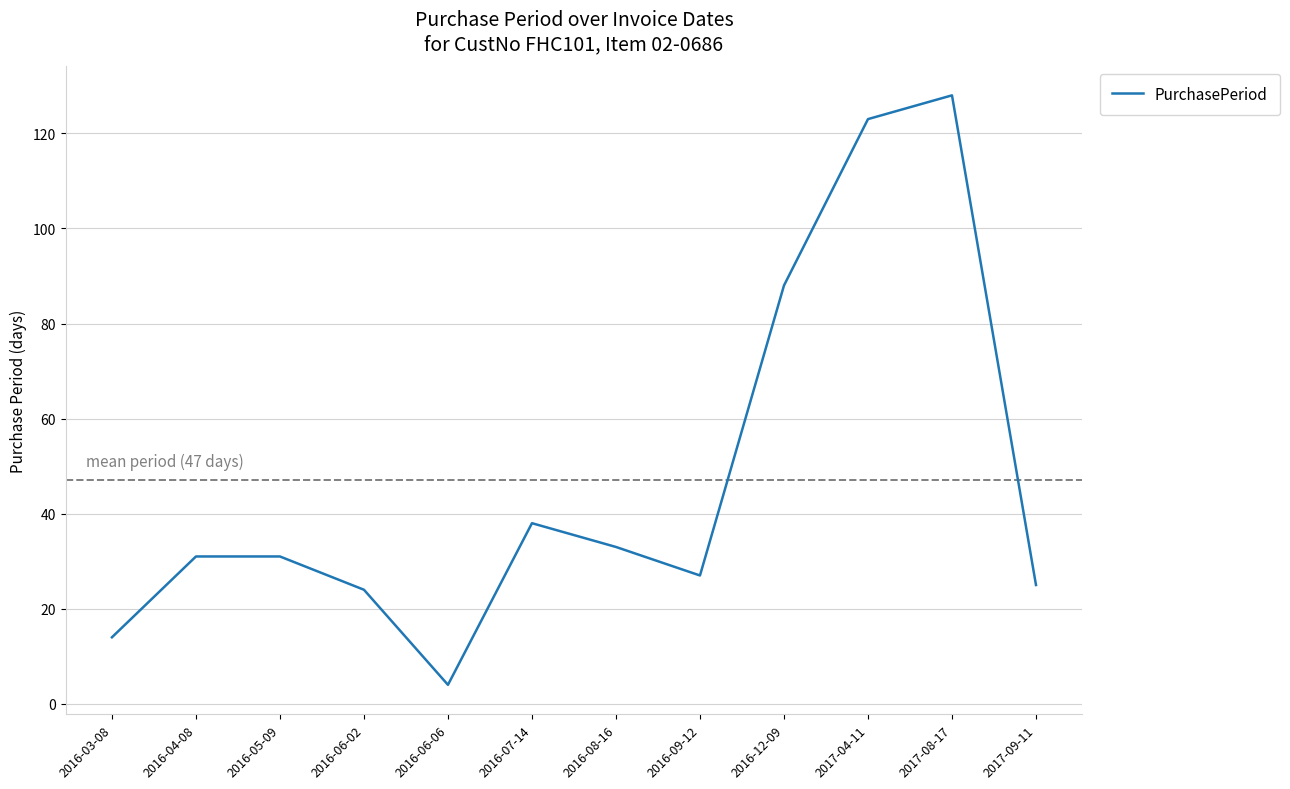

What is the change in value from 2016-06-02 to 2016-09-12?

+3